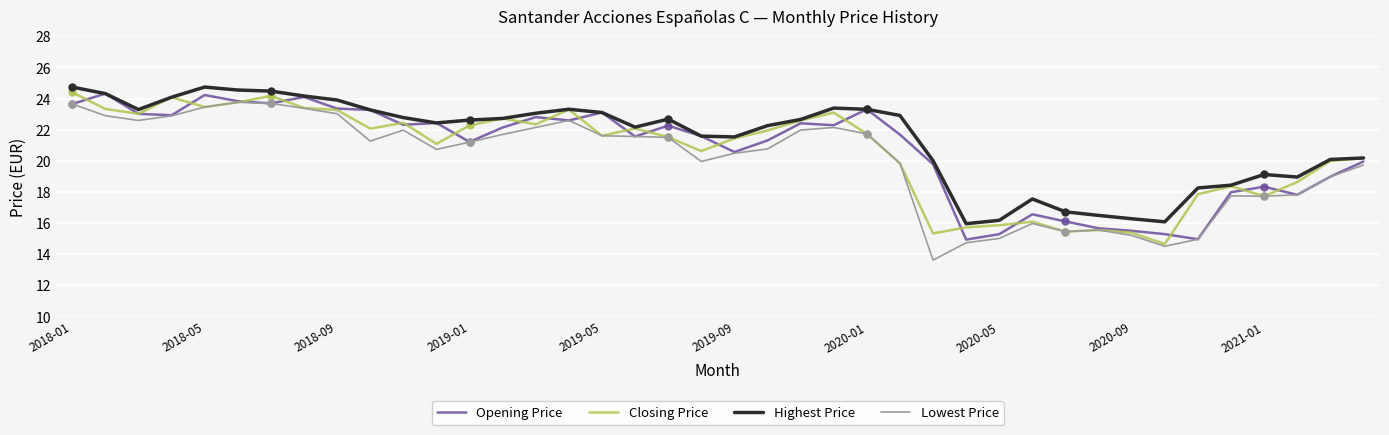

The value of Closing Price at 2020-09 is 15.4. True or false?

True